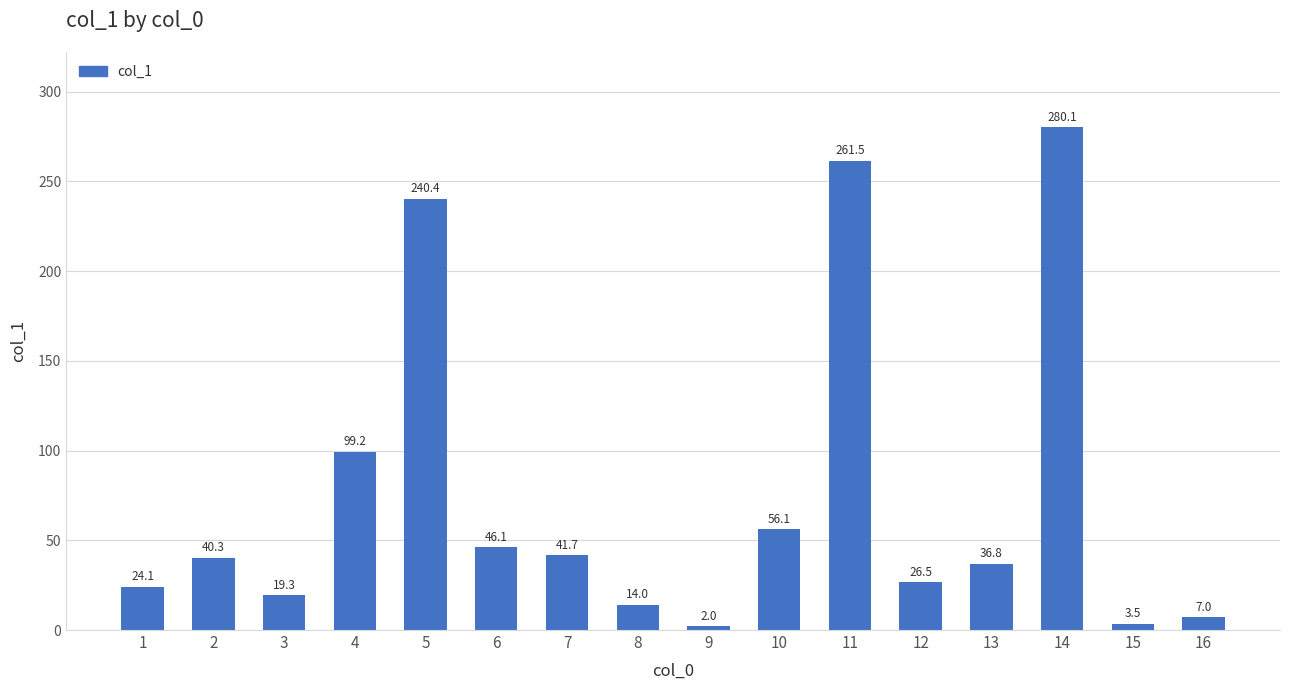

What is the change in value from 3 to 5?

+221.1